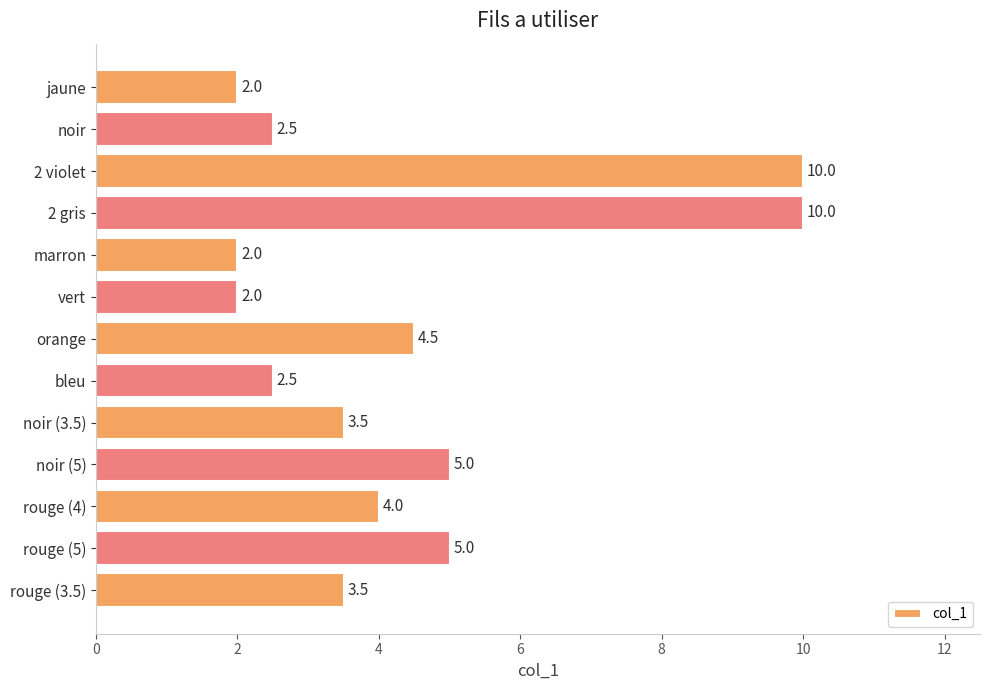

What is the label of the 3rd bar from the bottom?

rouge (4)